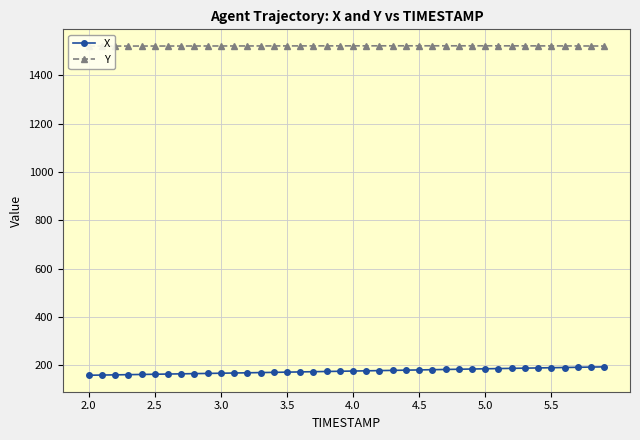

What is the lowest value of the X series?

159.2